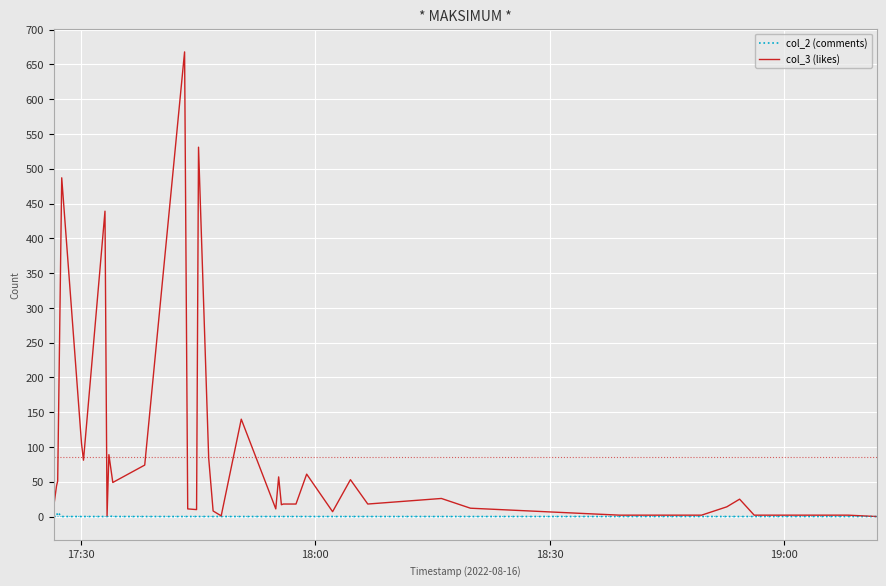

List the series in order of their overall mean, lowest first.

col_2 (comments), col_3 (likes)